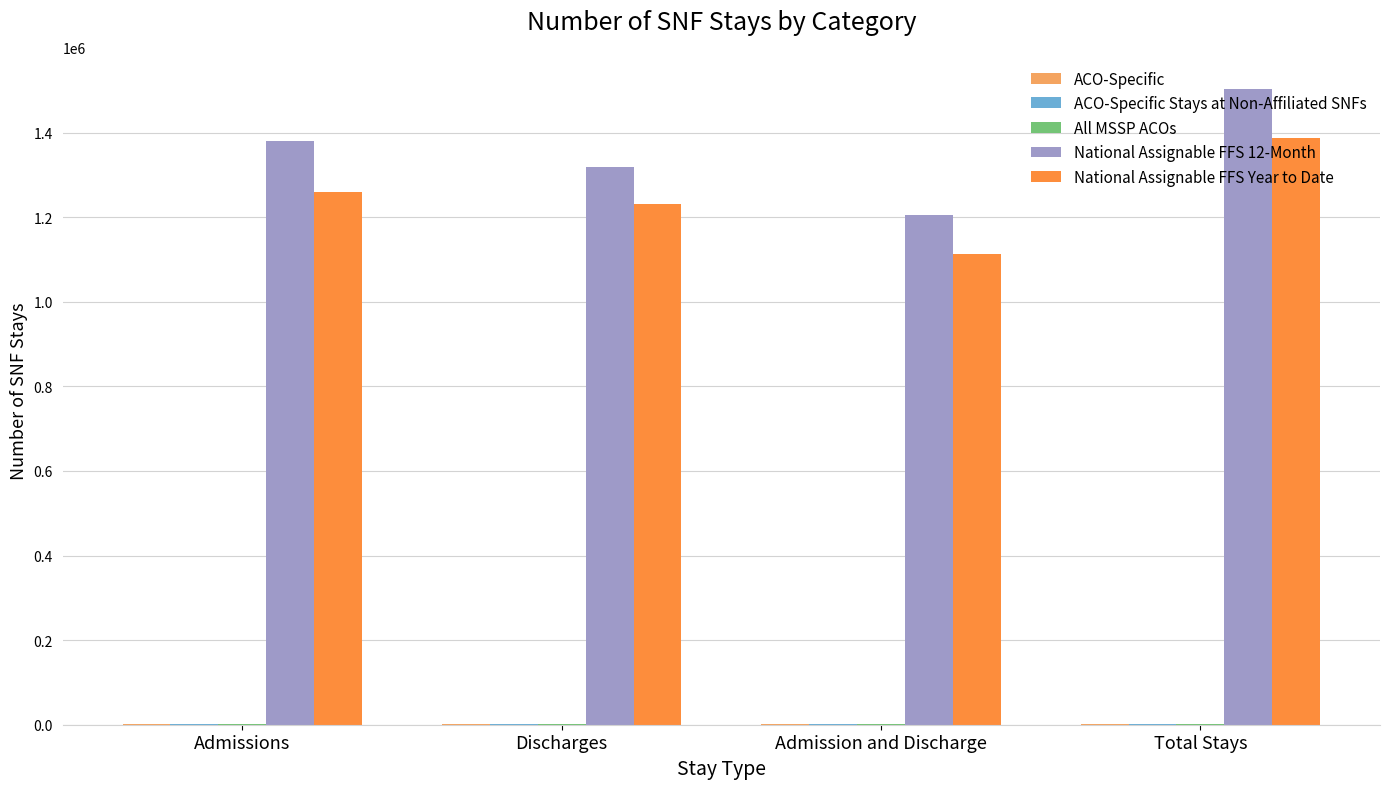

What is the sum of all National Assignable FFS Year to Date values?

4990997